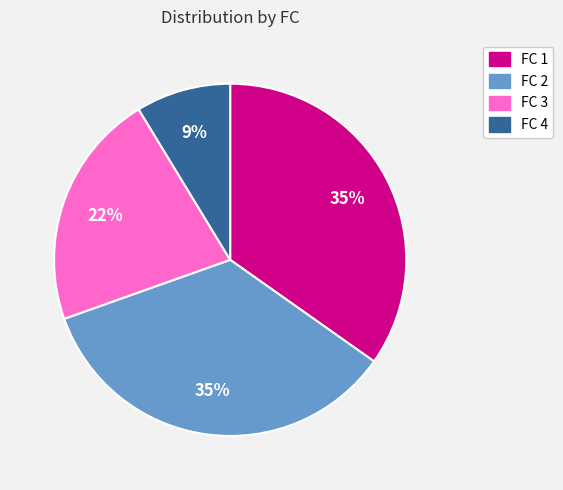

How many slices are in this pie chart?

4